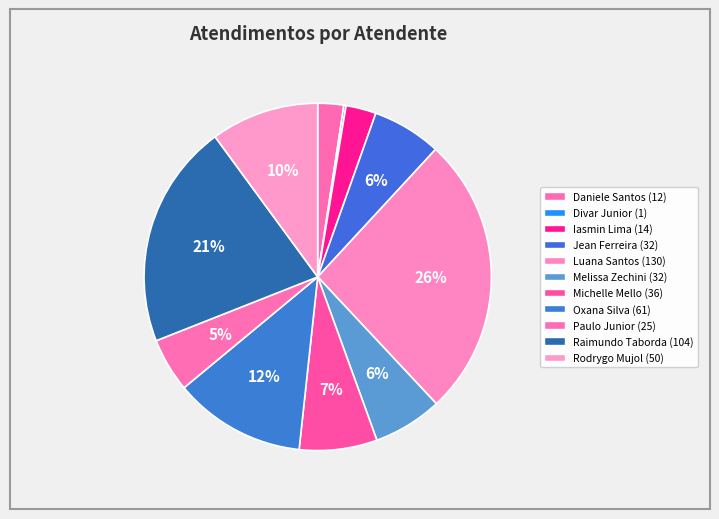

Which category has the smallest portion of the pie?

Divar Dias de Assuncao Junior